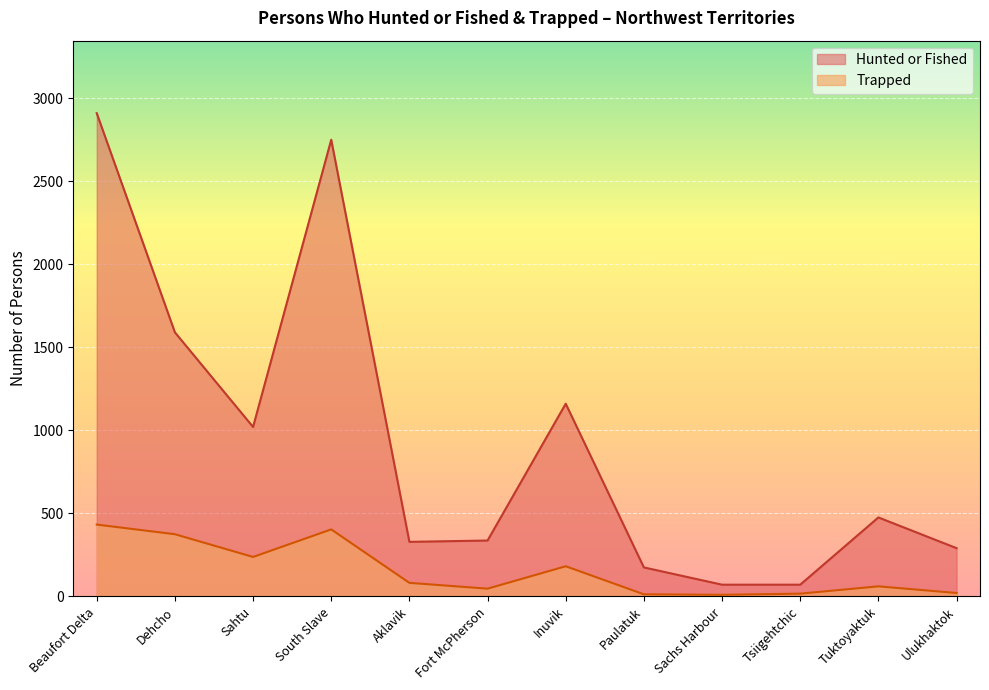

At which category does the chart reach its minimum across all series?

Sachs Harbour